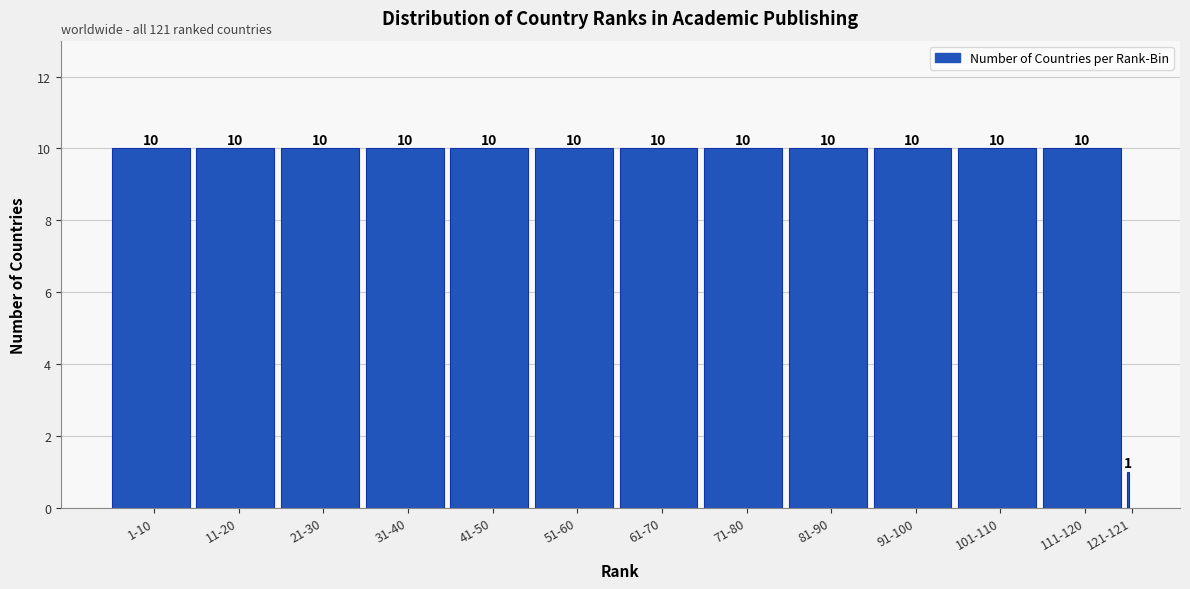

Reading left to right, extract all data points from this chart.

10	10	10	10	10	10	10	10	10	10	10	10	1